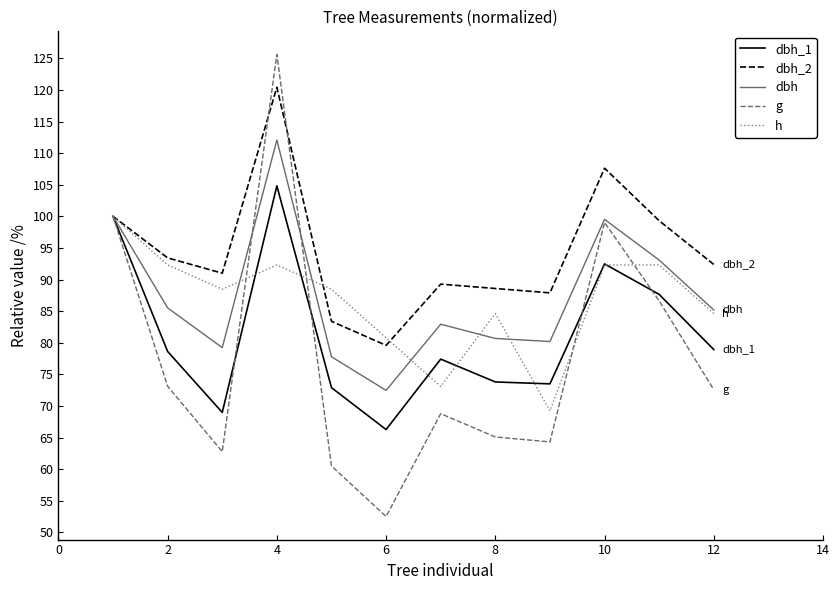

What is the highest value of the g series?

125.6